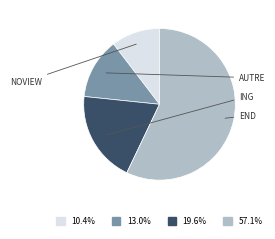

How many slices are in this pie chart?

4